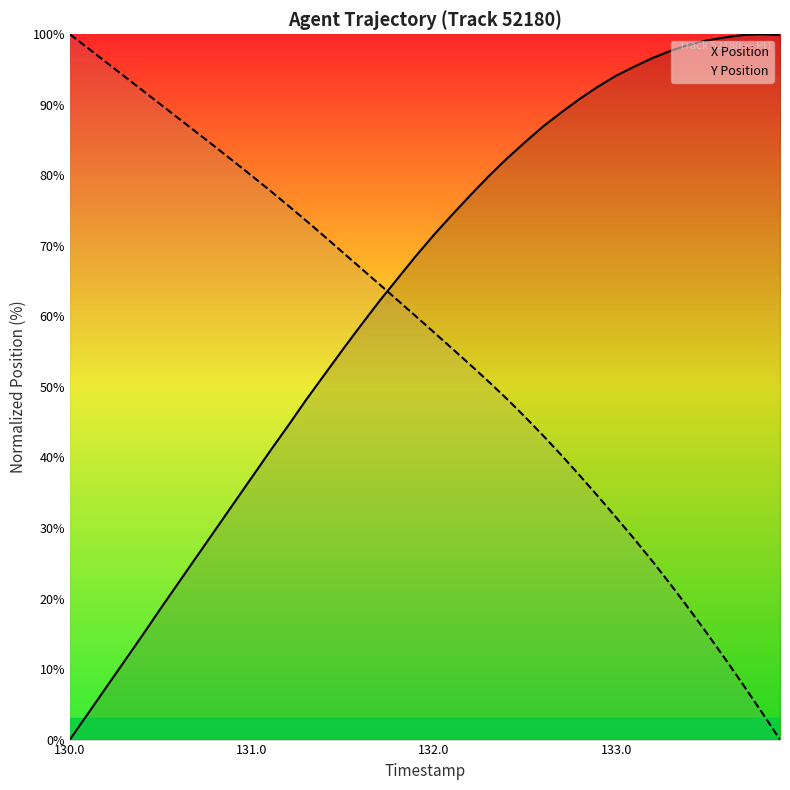

True or false: X Position and Y Position cross at least once.

True